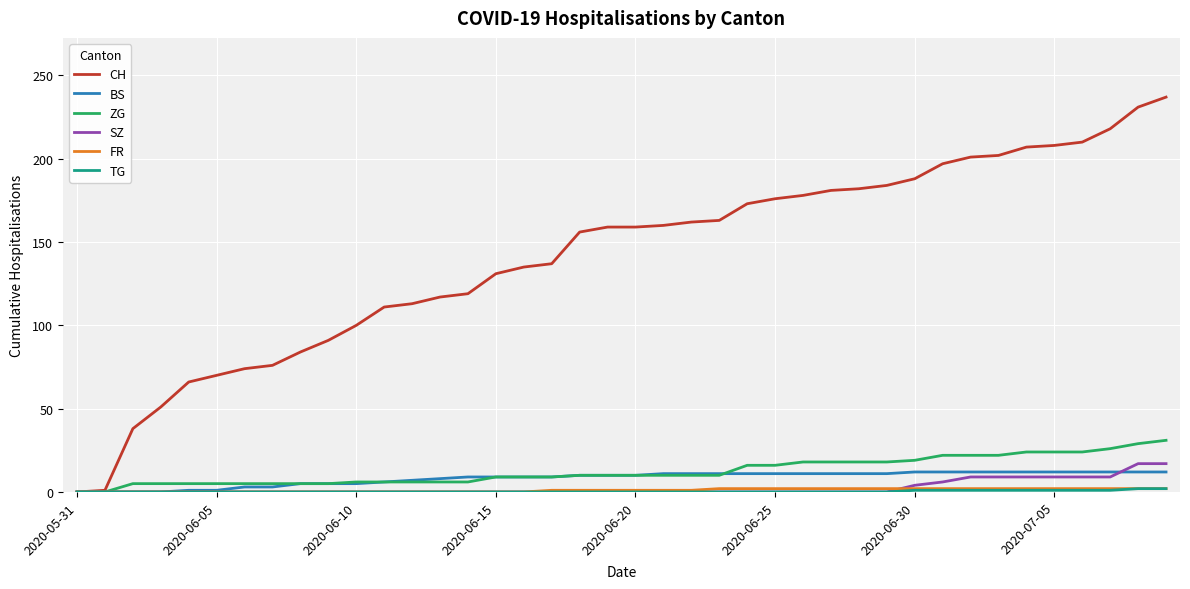

Which series has the largest total across all categories?

CH